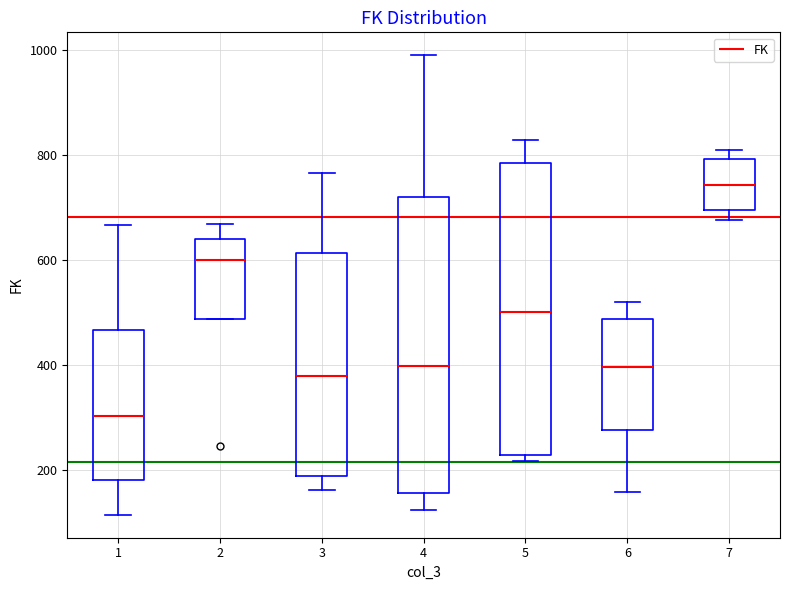

Which box has the highest median line?

7